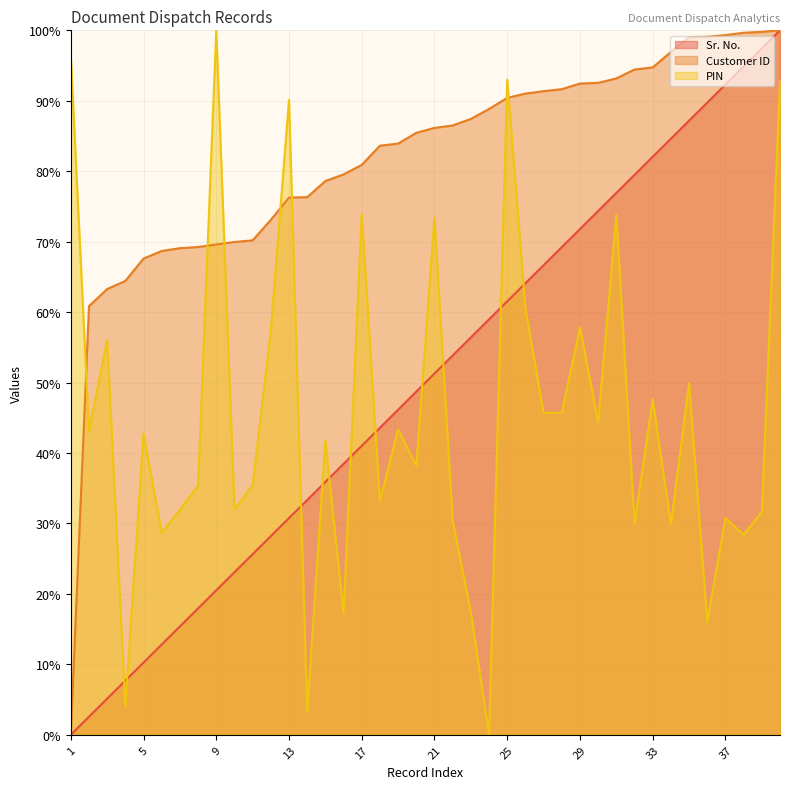

What is the value of the Sr. No. point at the 26th from the left?

64.1